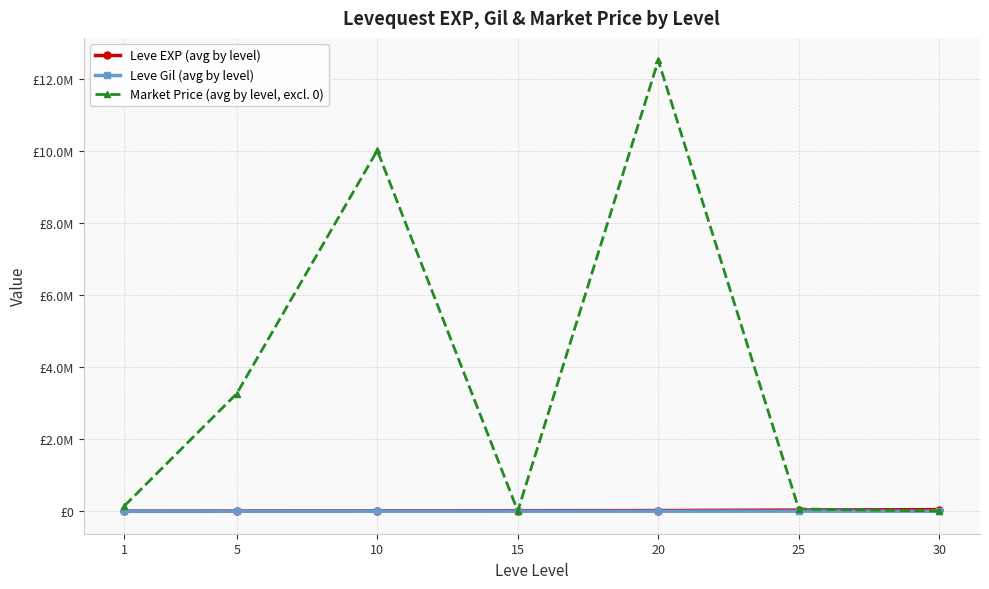

True or false: Leve Gil (avg by level) and Leve EXP (avg by level) cross at least once.

False